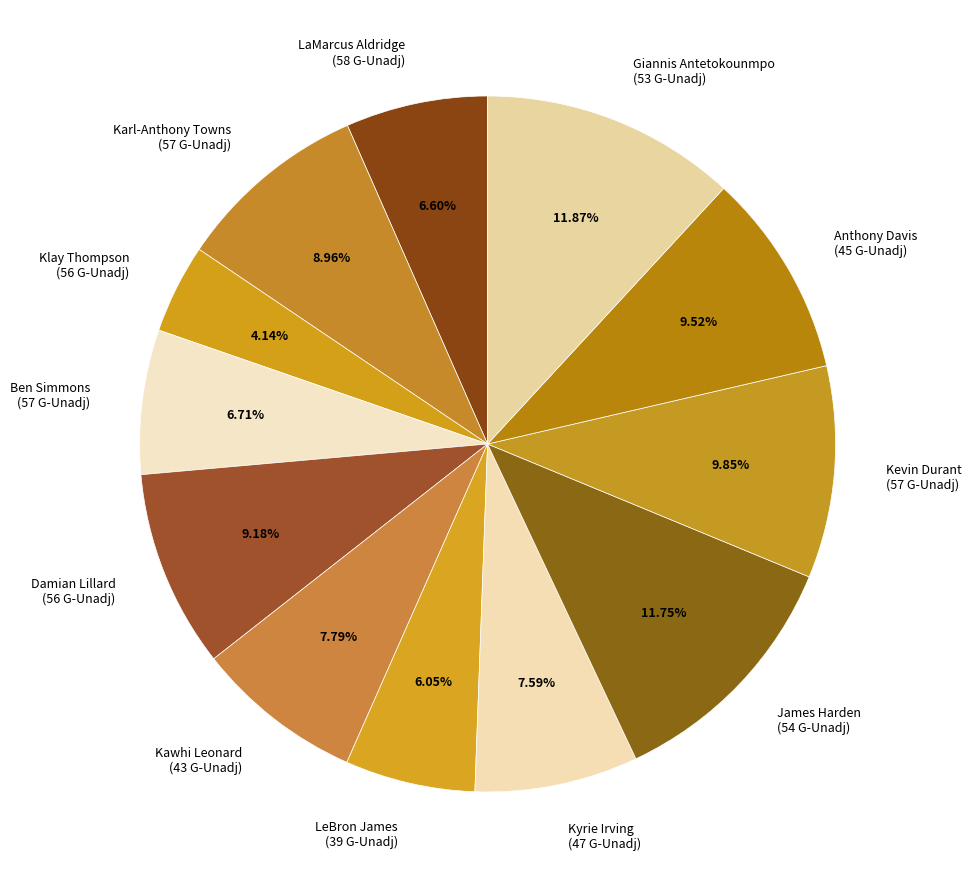

Is there any slice that represents more than half of the pie?

No